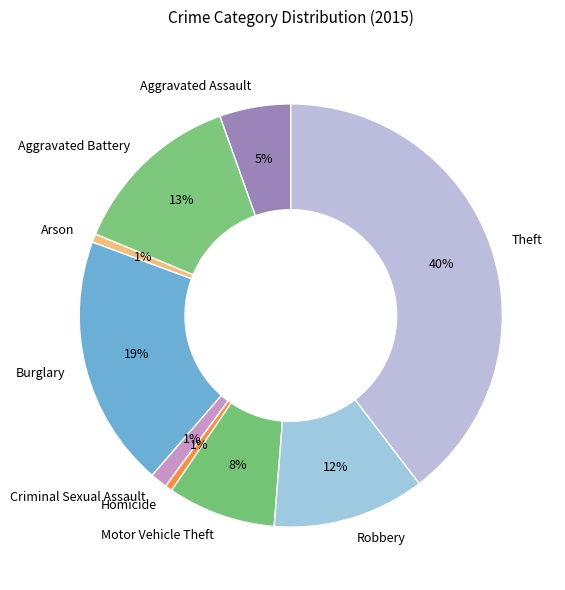

To the nearest percent, what is the combined percentage of Homicide and Aggravated Battery?

14%